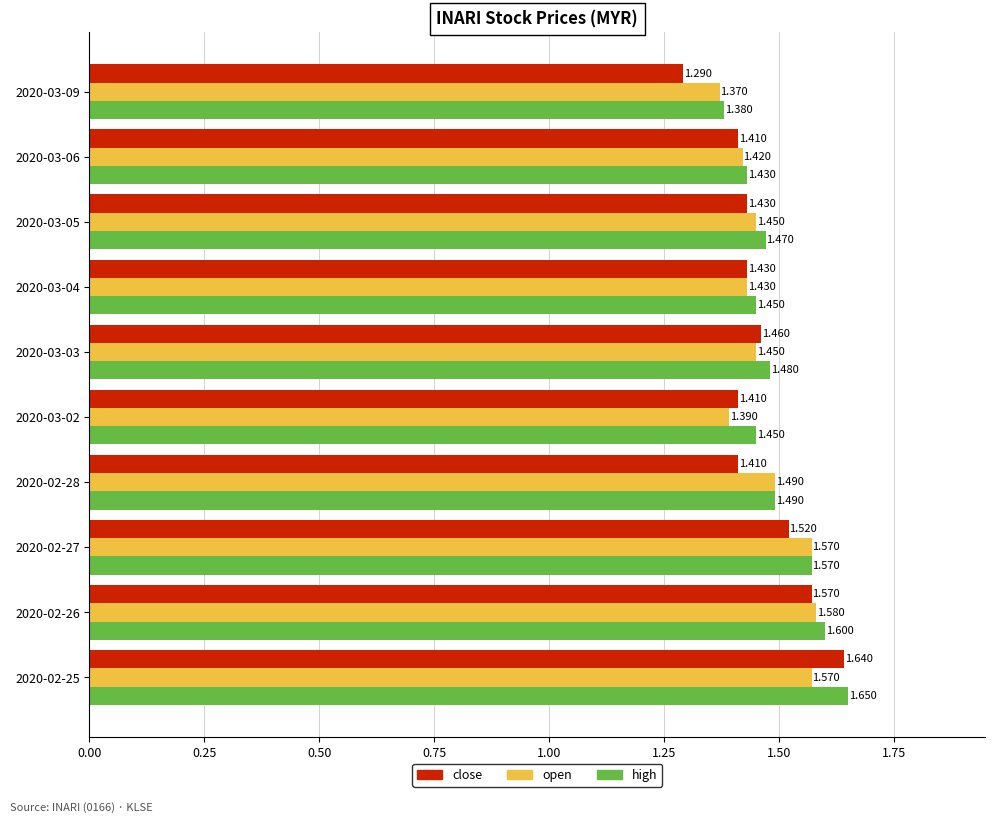

List the series in order of their peak value, highest first.

high, close, open